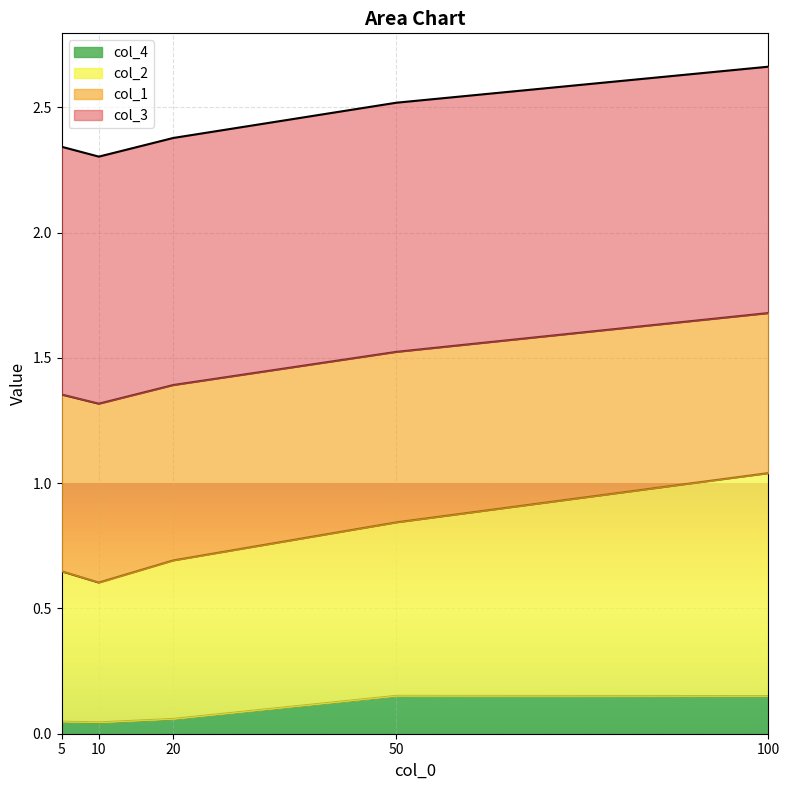

What are all the series names shown in the legend?

col_4, col_2, col_1, col_3